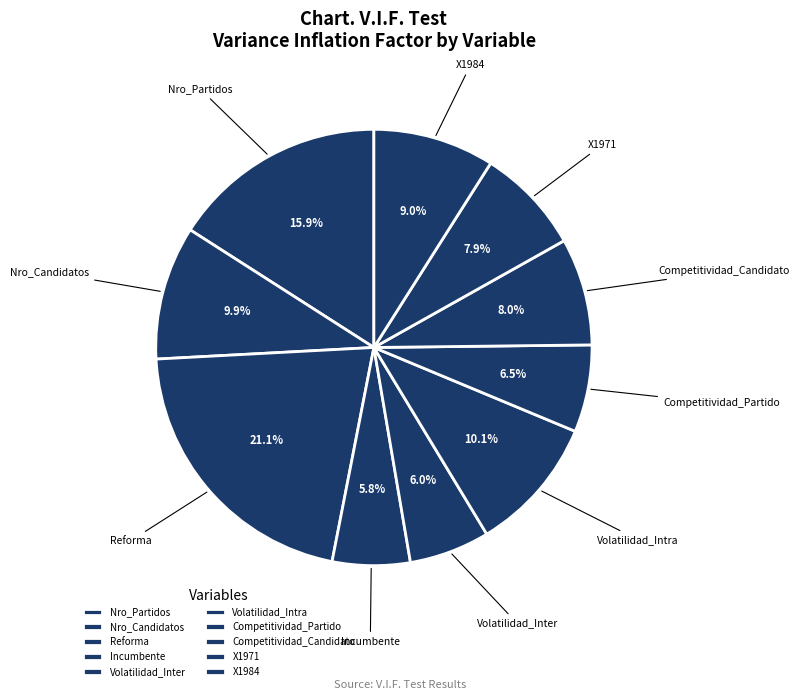

What is the largest slice in the pie chart?

Reforma